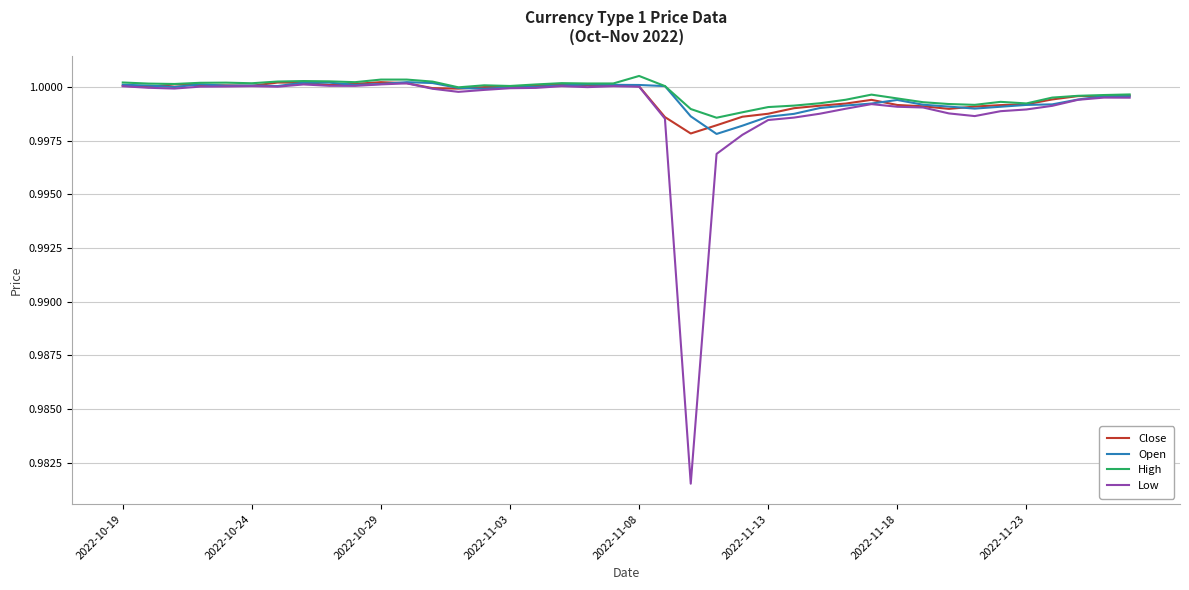

Which series has the largest range (max minus min)?

Low